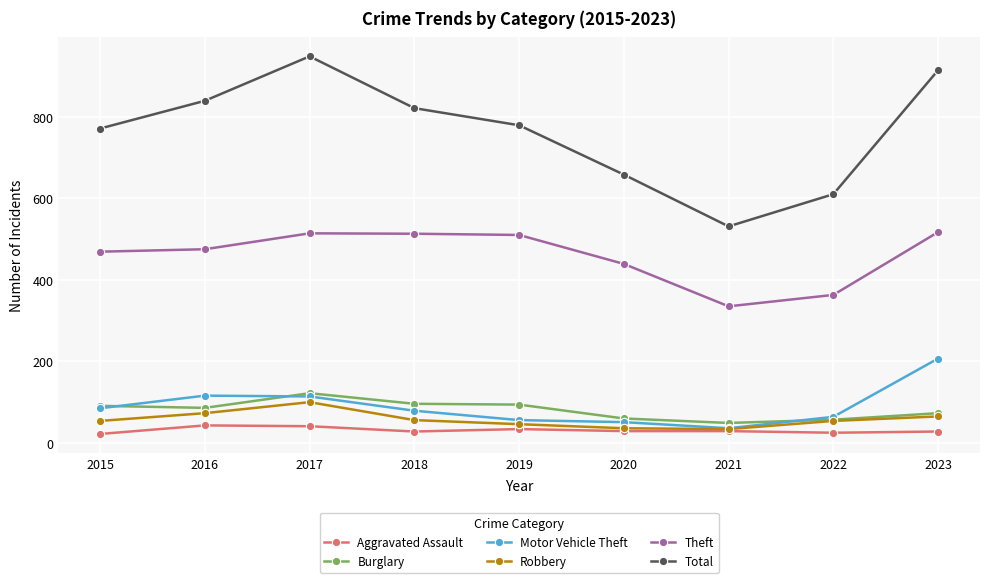

Is the value of Aggravated Assault at 2015 greater than the value of Motor Vehicle Theft at 2021?

No